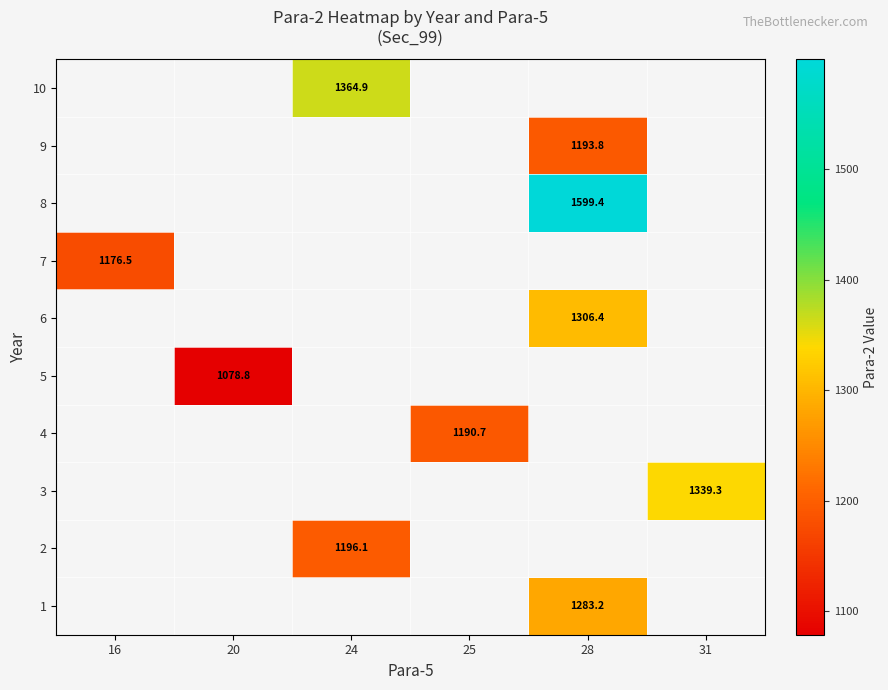

How many data points does each series have?

6